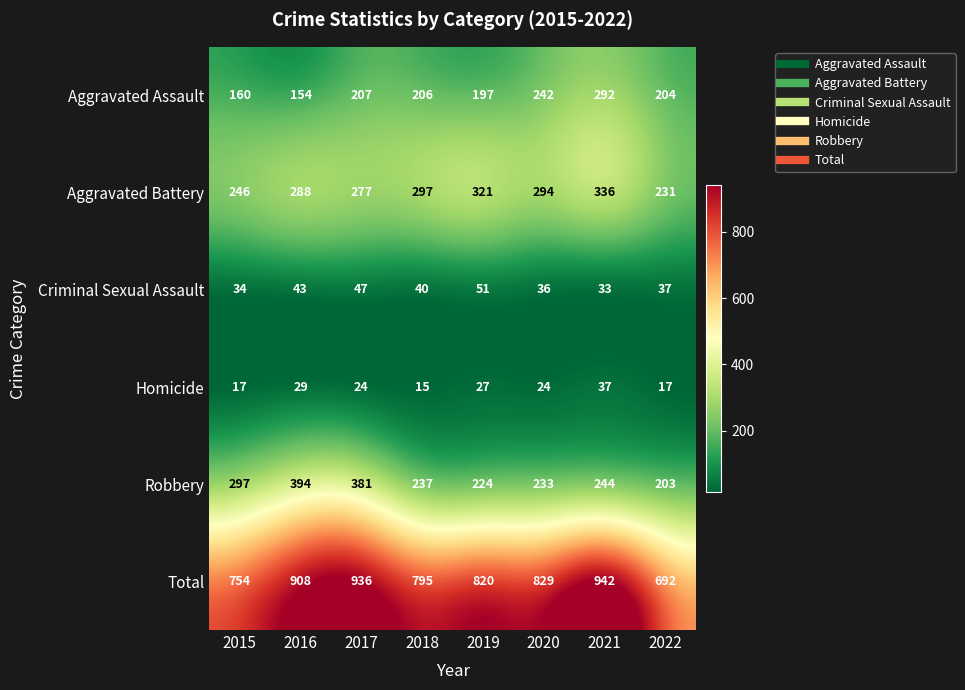

What is the minimum value shown in the chart?

15